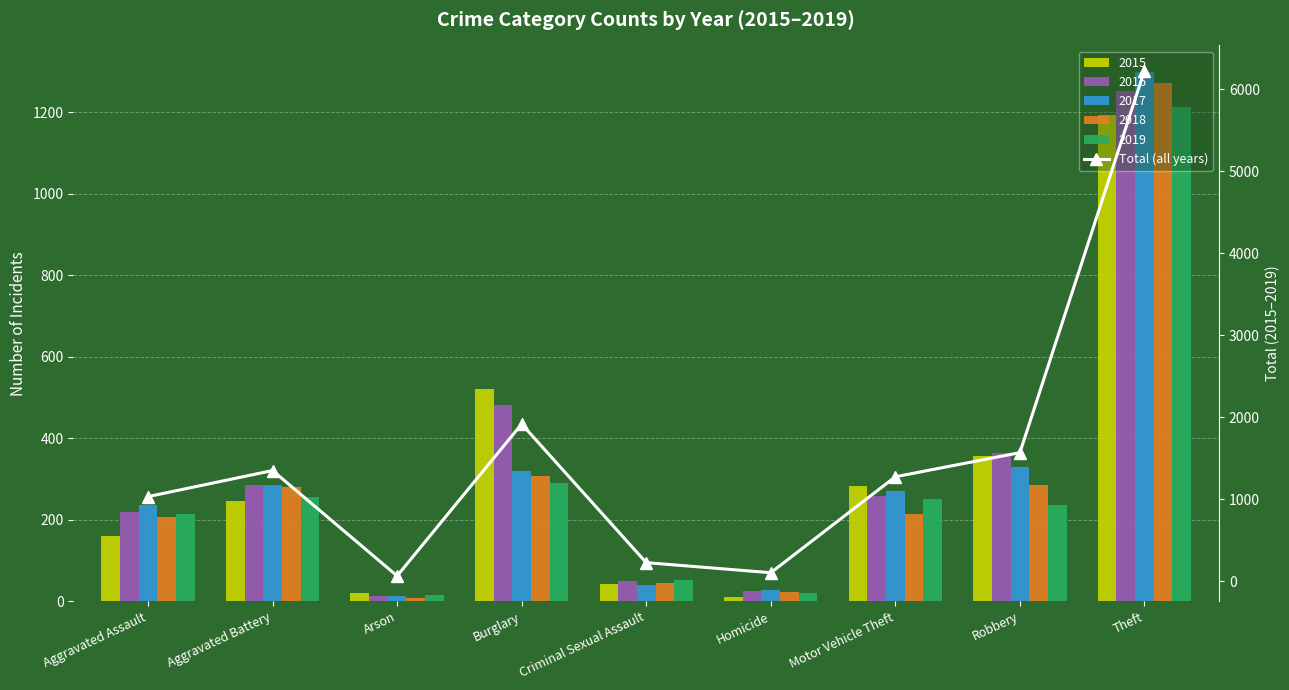

Is it true that the value at Arson is 68?

True